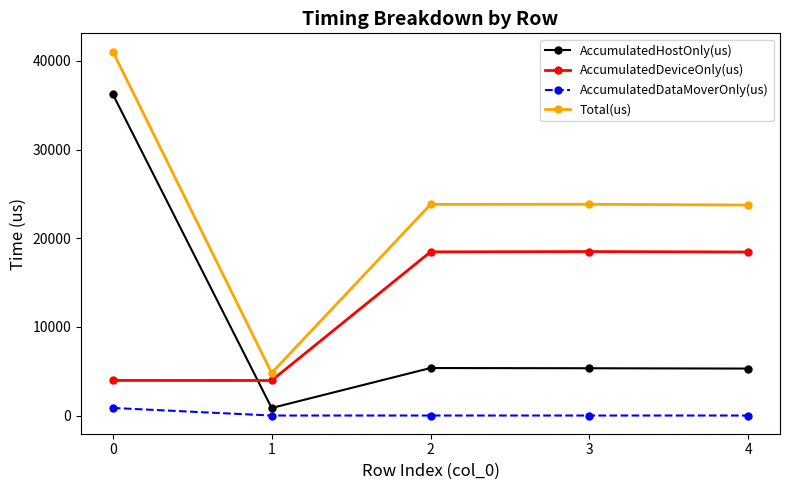

What is the sum of all AccumulatedDeviceOnly(us) values?

63303.7